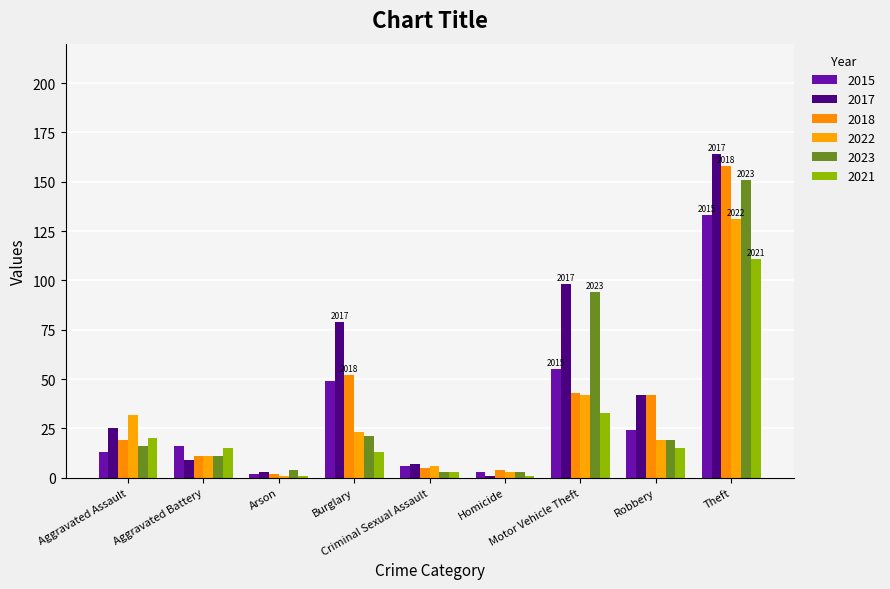

Where is 2021 nearest to the value 56?

Motor Vehicle Theft